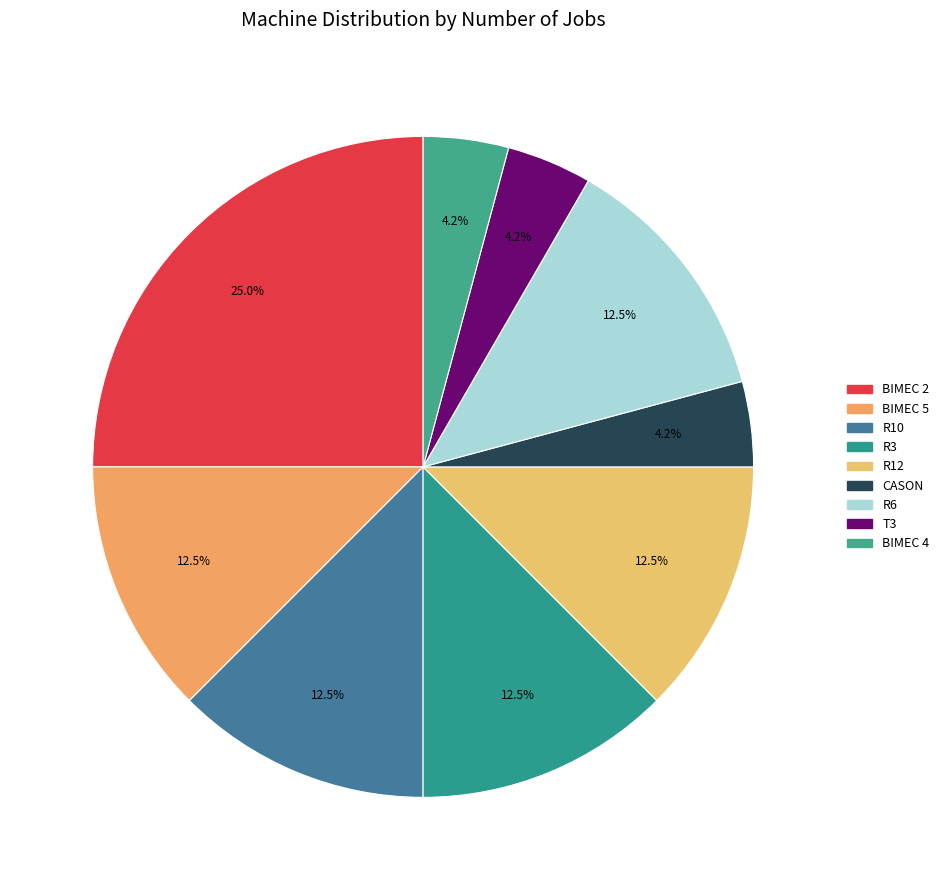

Does any single category account for the majority?

No